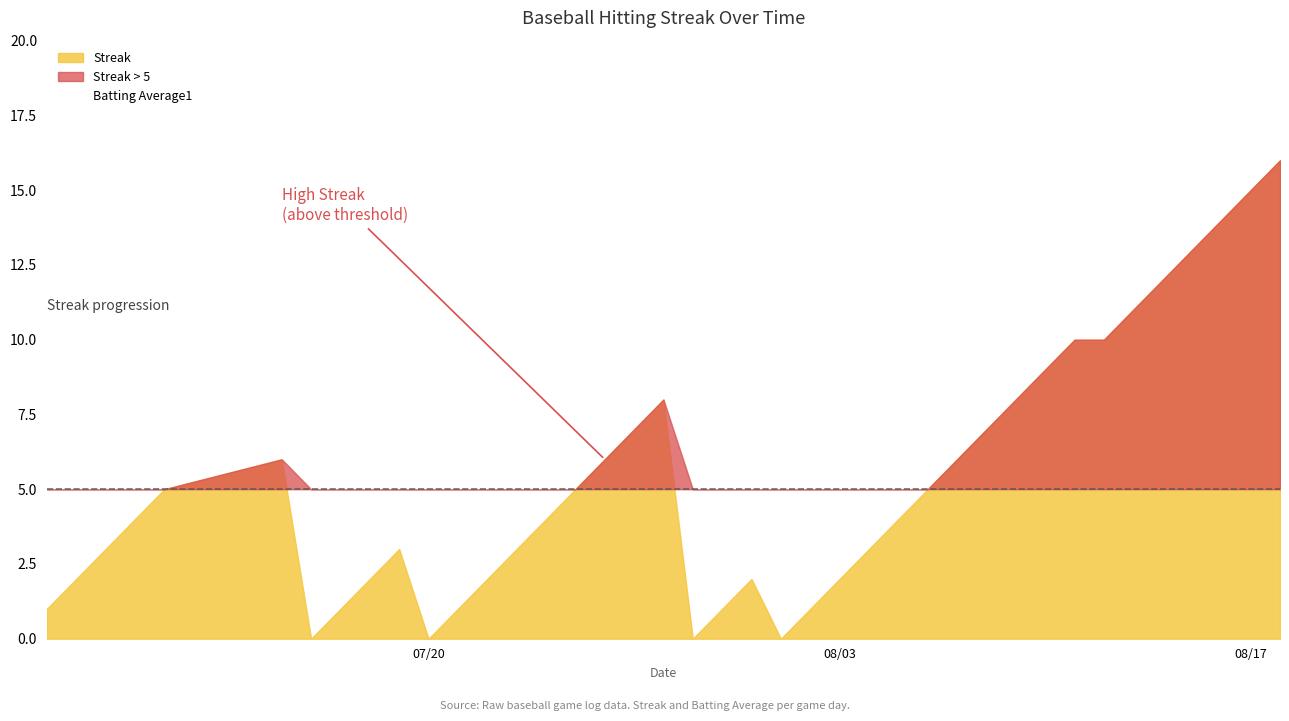

Between 33 and 38, which is larger?

38